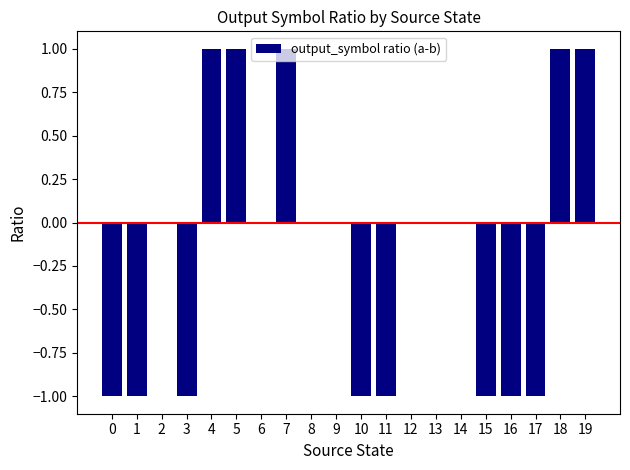

The value at 13 is -1. True or false?

False